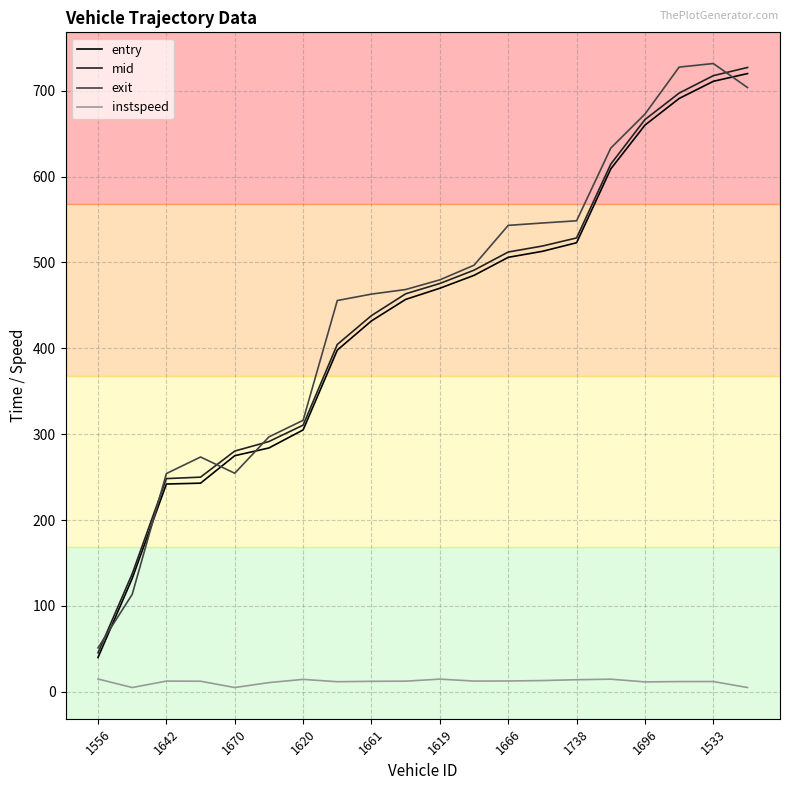

True or false: instspeed and entry intersect in this chart.

False